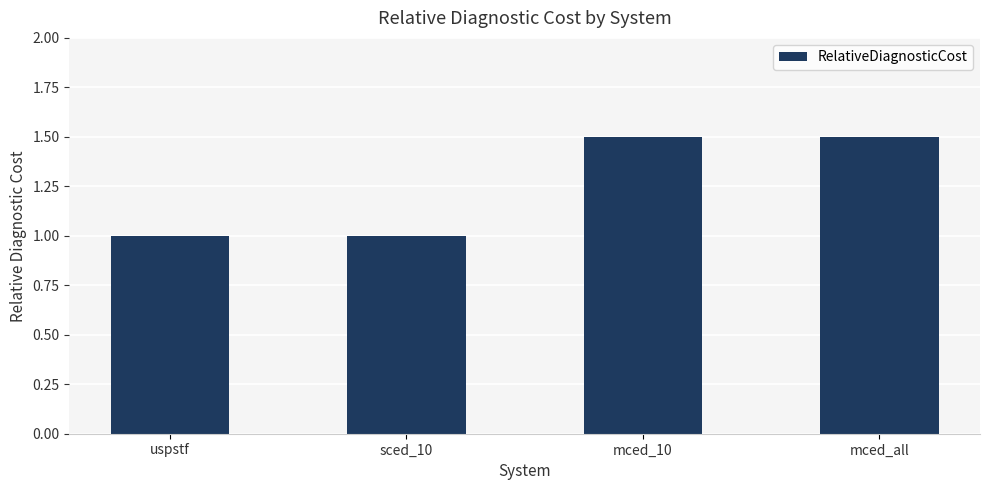

Reading right to left, transcribe all the data shown in this chart.

1.5	1.5	1.0	1.0